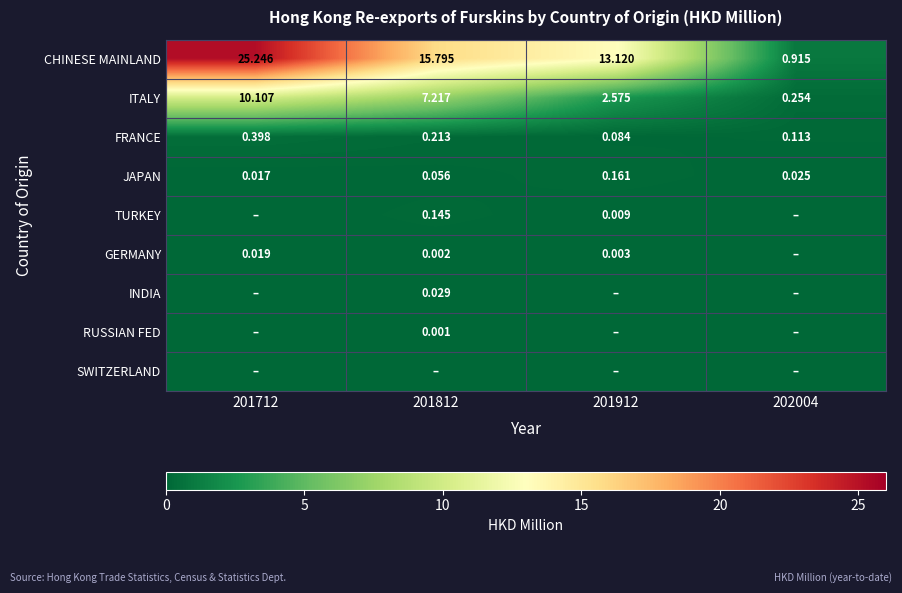

The GERMANY series shows 0.0 at 202004. True or false?

True